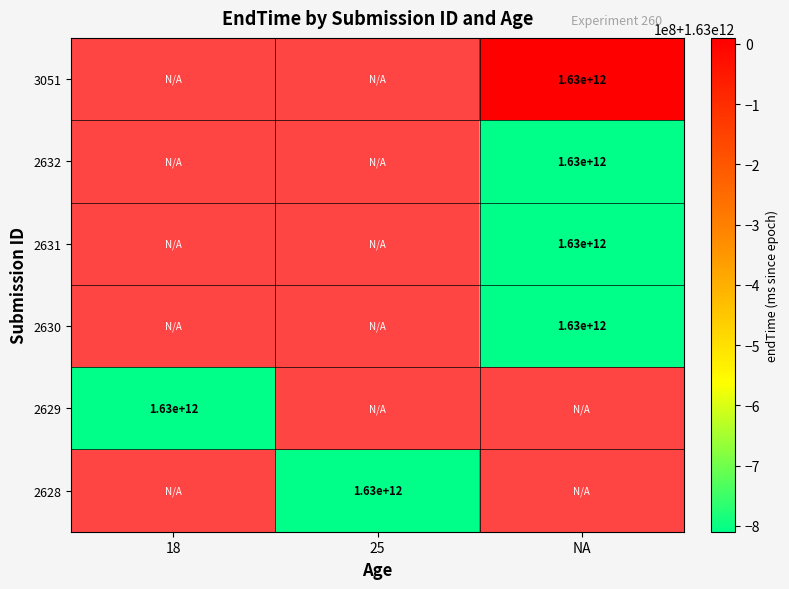

At which category does the chart reach its minimum across all series?

25